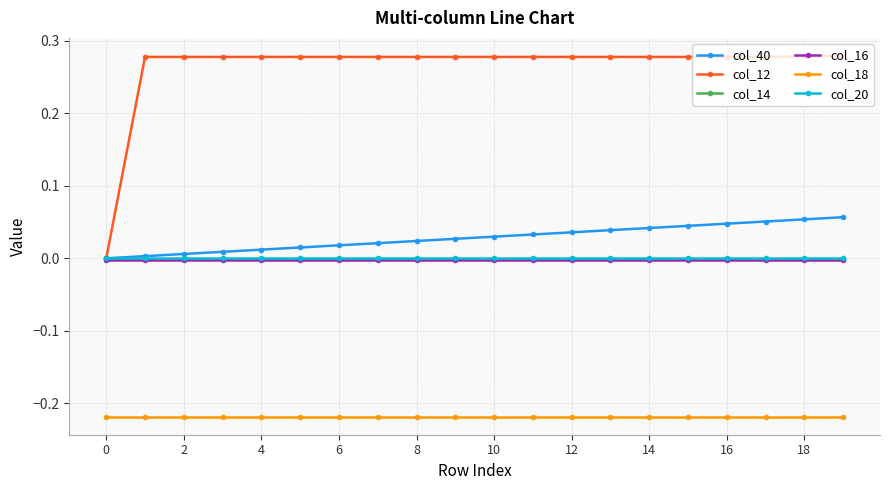

What are all the series names shown in the legend?

col_40, col_12, col_14, col_16, col_18, col_20